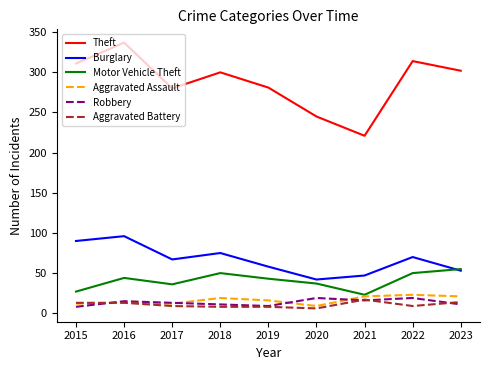

List the labels in order of Burglary value, largest first.

2016, 2015, 2018, 2022, 2017, 2019, 2023, 2021, 2020